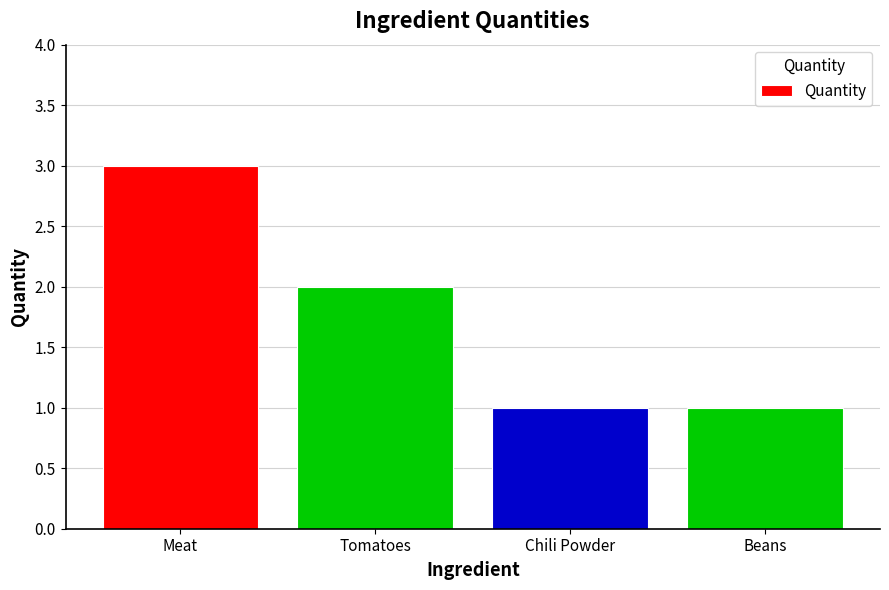

Reading left to right, transcribe all the data shown in this chart.

3	2	1	1